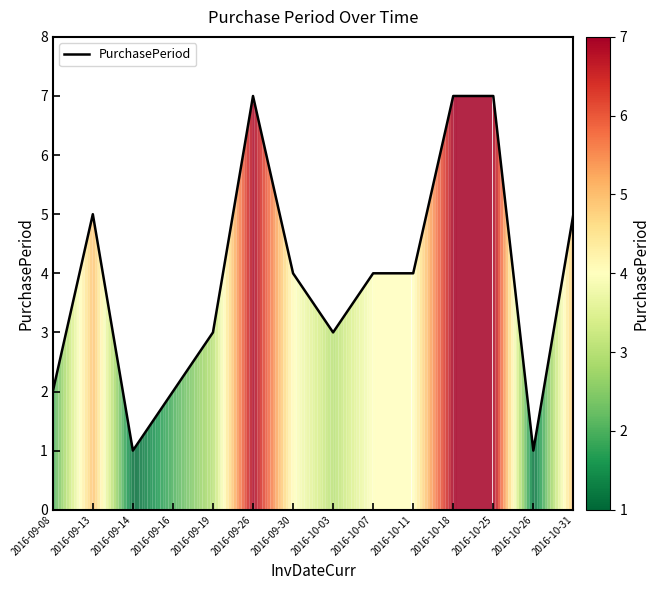

Reading left to right, what are all the values shown in this chart?

2016-09-08=2	2016-09-13=5	2016-09-14=1	2016-09-16=2	2016-09-19=3	2016-09-26=7	2016-09-30=4	2016-10-03=3	2016-10-07=4	2016-10-11=4	2016-10-18=7	2016-10-25=7	2016-10-26=1	2016-10-31=5